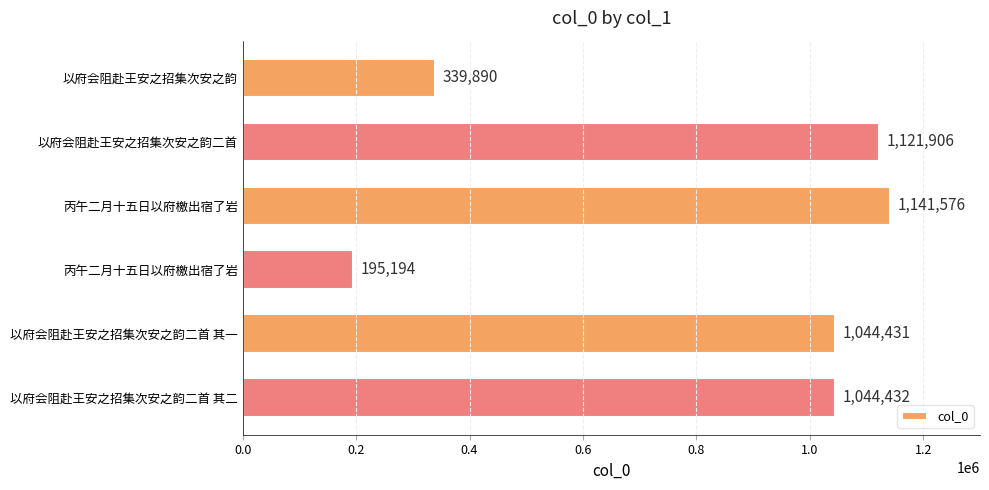

Count the number of data series in this chart.

1